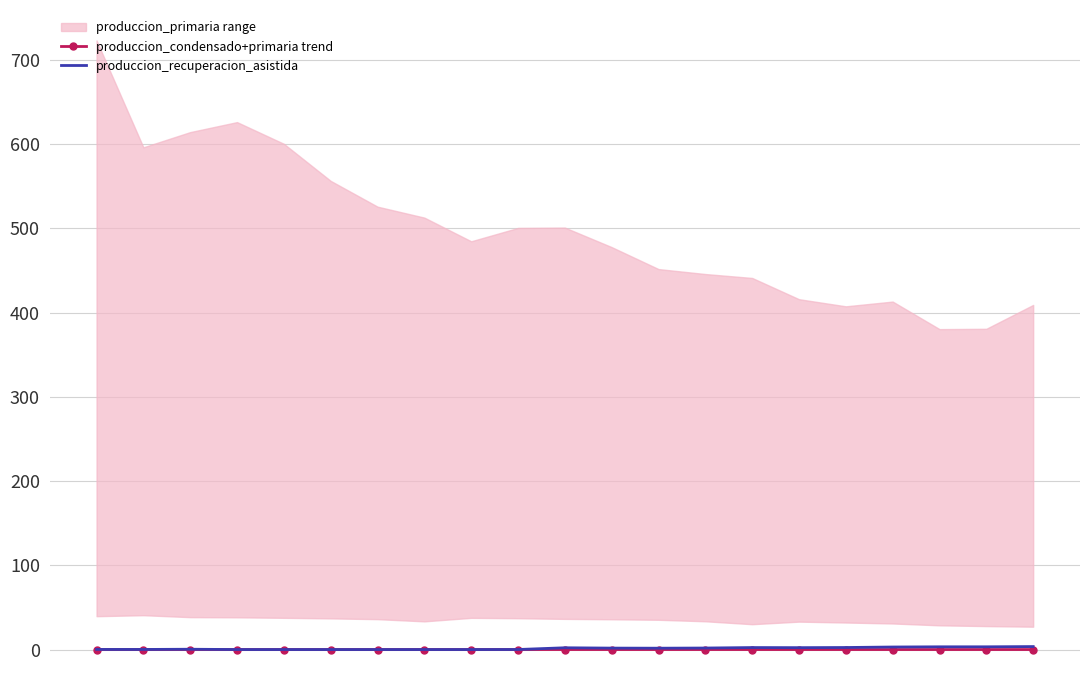

True or false: produccion_condensado+primaria trend has more than 2 points higher than both neighbors.

True